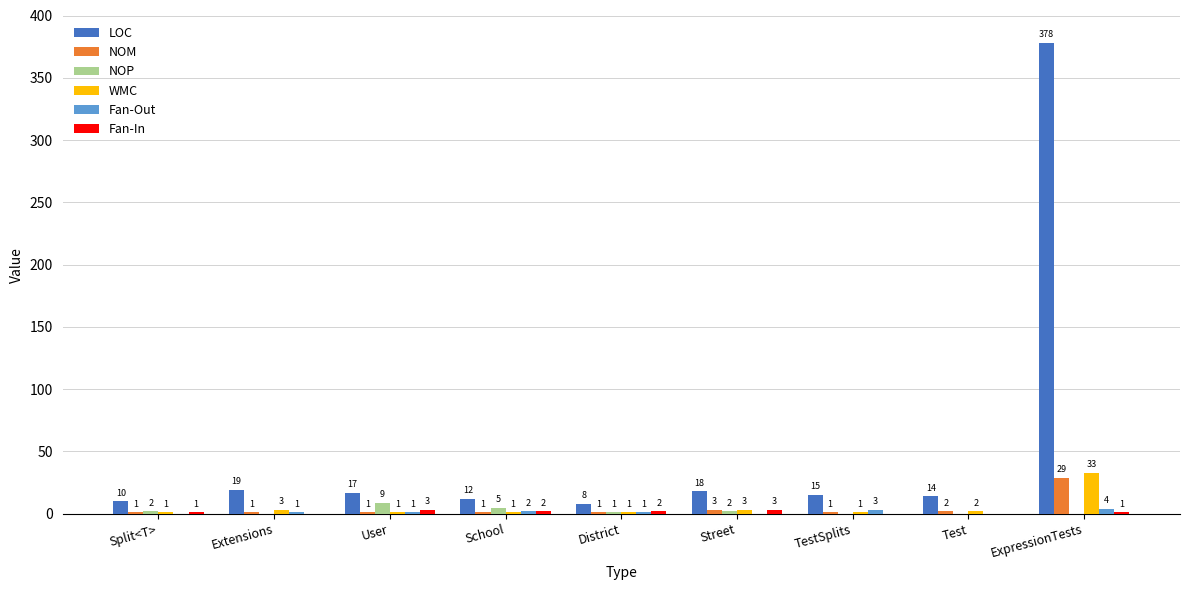

How many groups of bars are there?

9